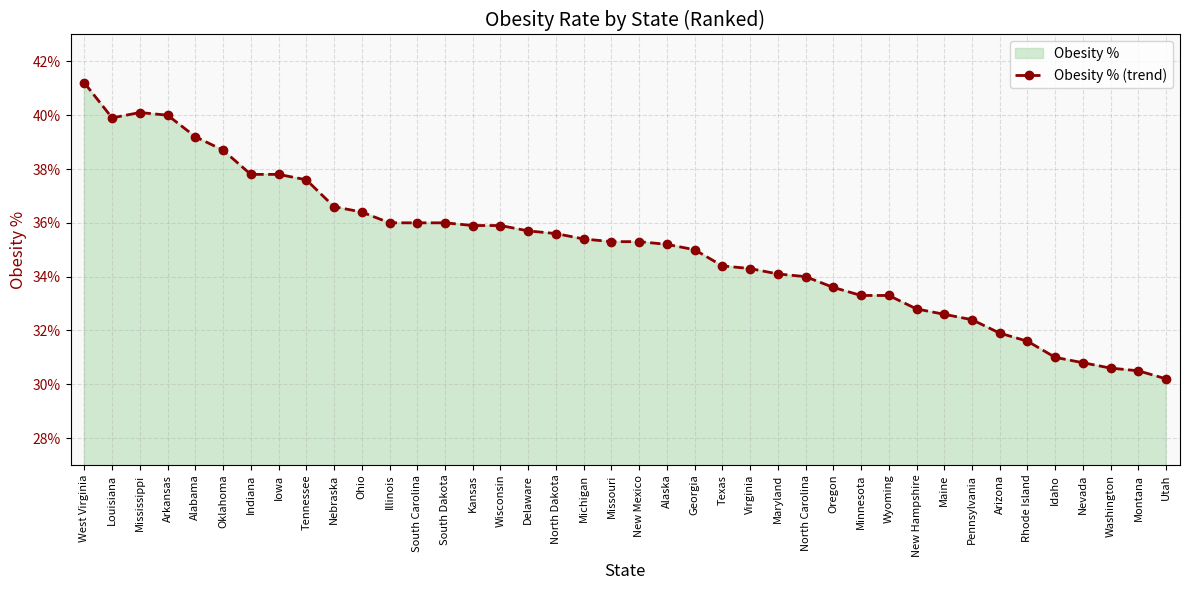

Rank the categories by value from highest to lowest.

West Virginia, Mississippi, Arkansas, Louisiana, Alabama, Oklahoma, Indiana, Iowa, Tennessee, Nebraska, Ohio, Illinois, South Carolina, South Dakota, Kansas, Wisconsin, Delaware, North Dakota, Michigan, Missouri, New Mexico, Alaska, Georgia, Texas, Virginia, Maryland, North Carolina, Oregon, Minnesota, Wyoming, New Hampshire, Maine, Pennsylvania, Arizona, Rhode Island, Idaho, Nevada, Washington, Montana, Utah